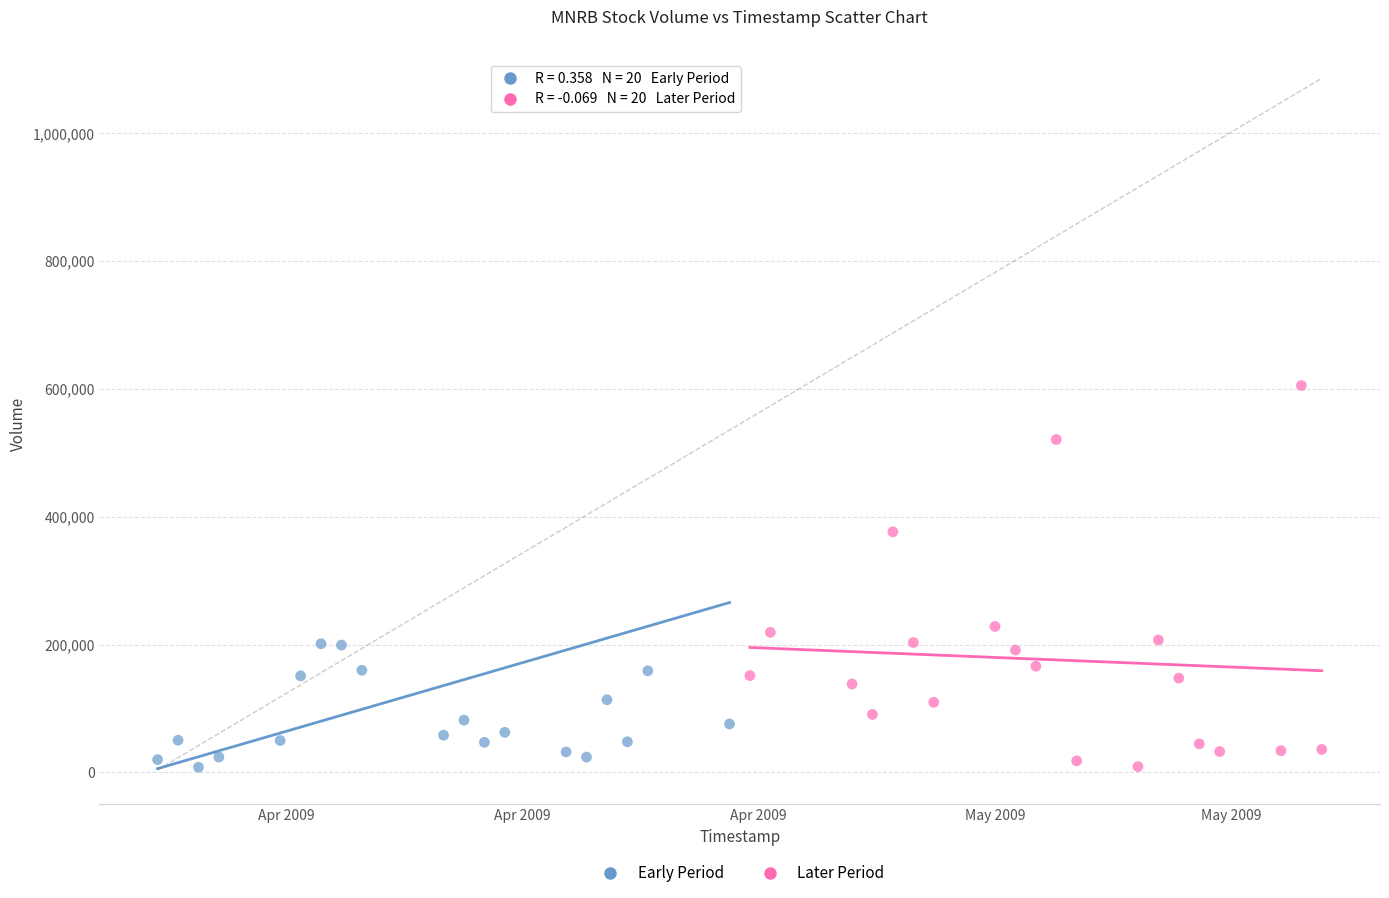

Which series has the widest spread of Y values?

Early Period